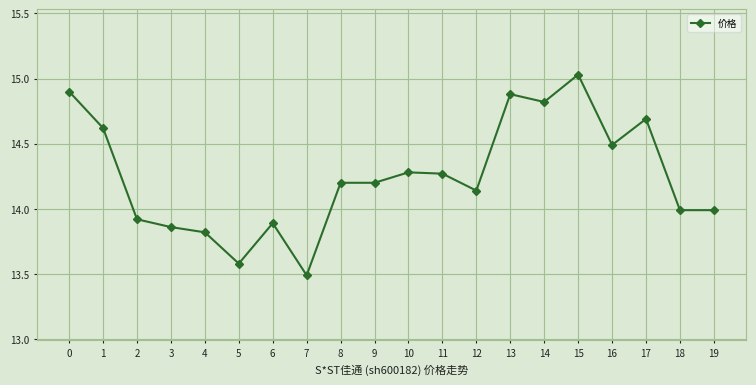

What is the change in value from 0 to 3?

-1.0